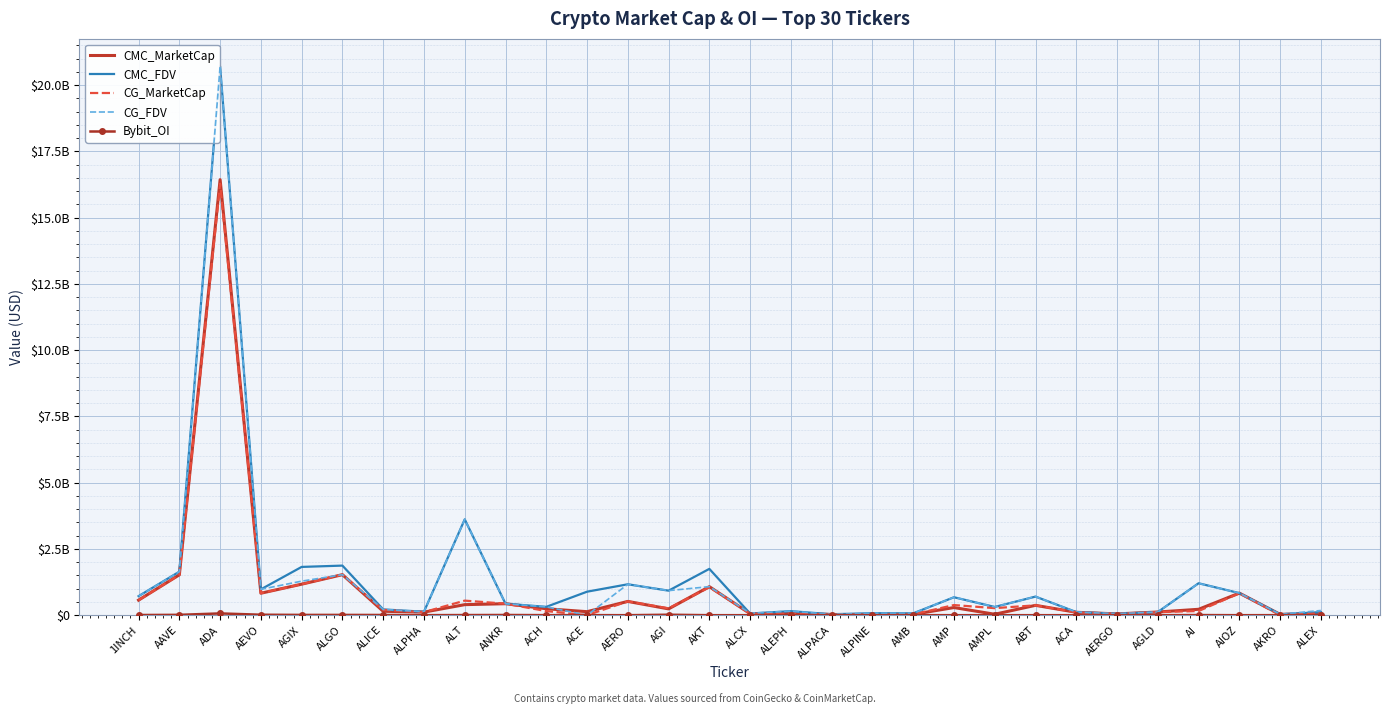

At which label does CG_MarketCap reach its minimum?

ACE